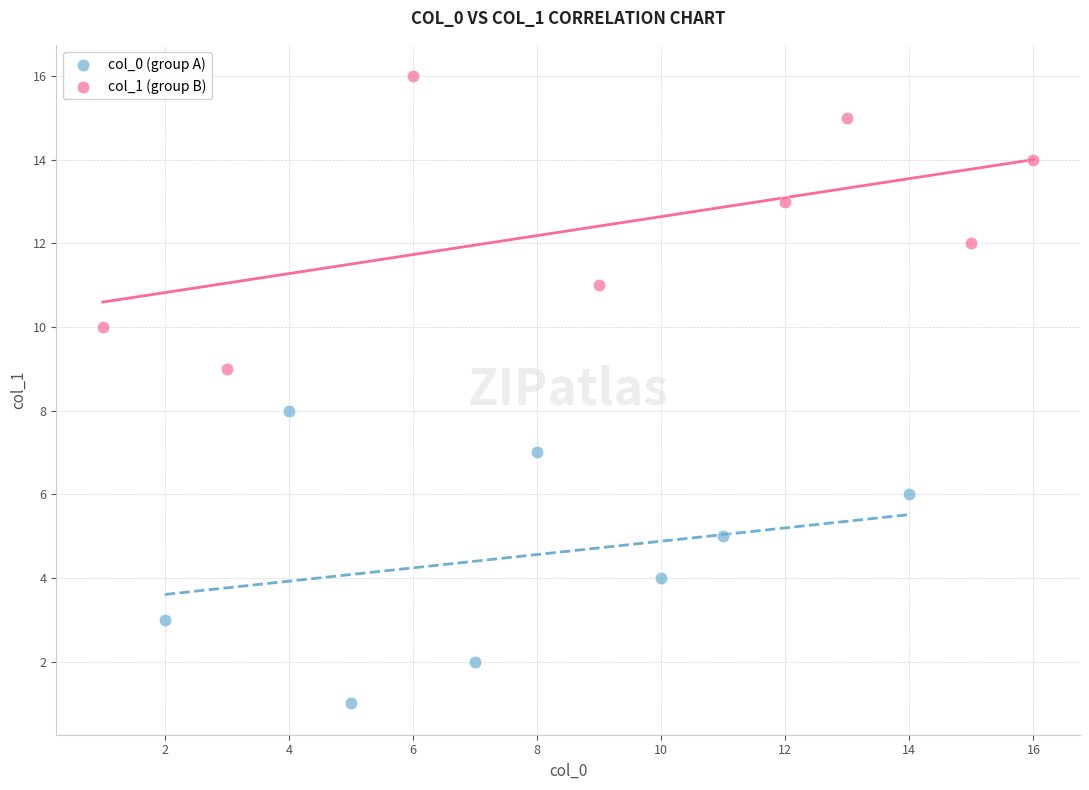

What are all the series names shown in the legend?

col_0 (group A), col_1 (group B)